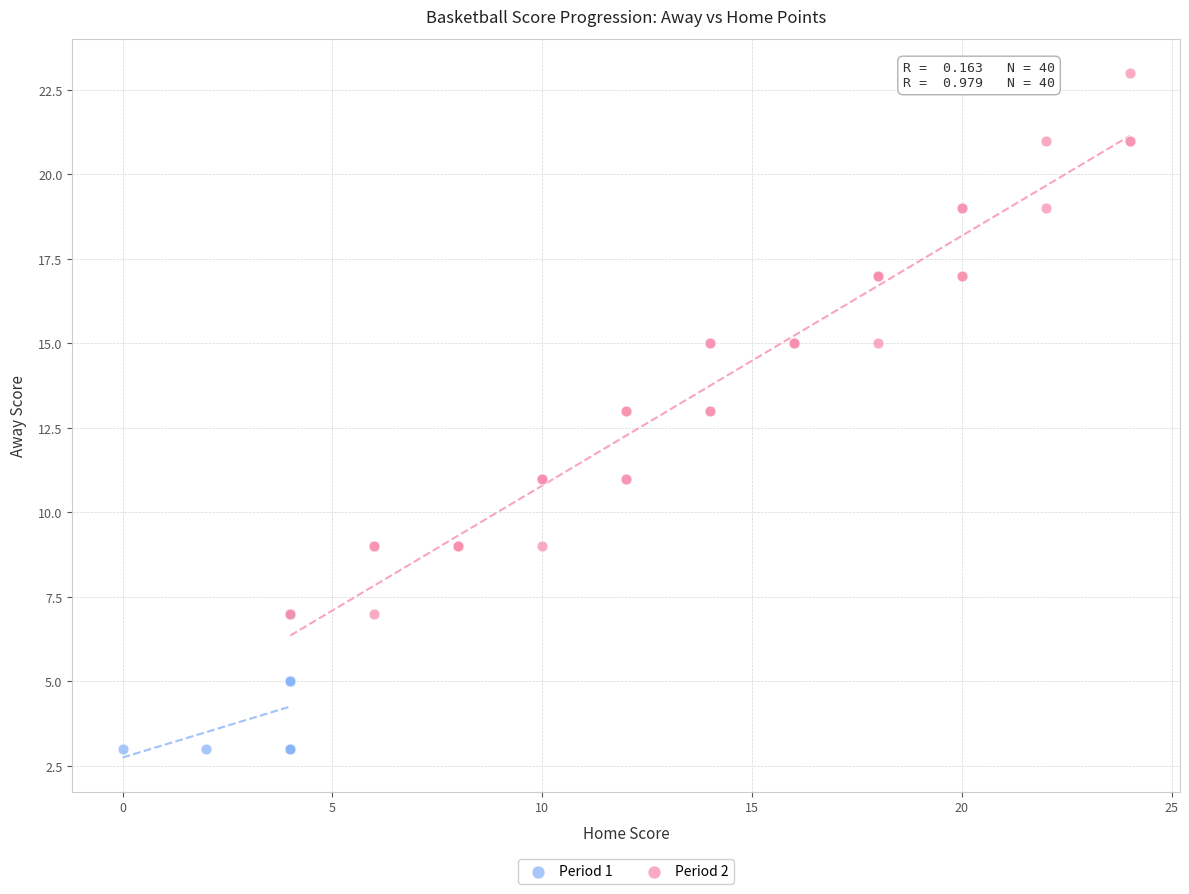

Which series contains the highest Y value?

Period 2